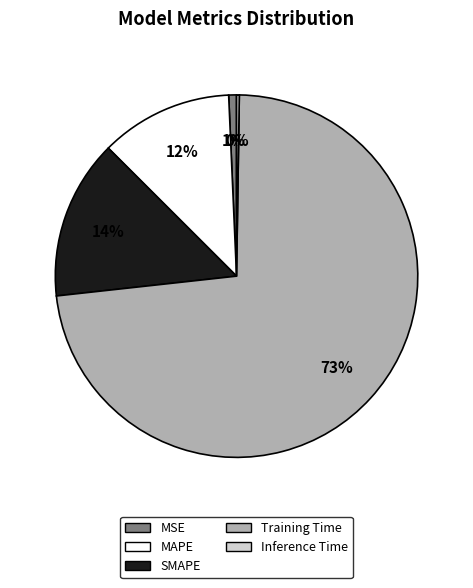

What is the largest slice in the pie chart?

Training Time